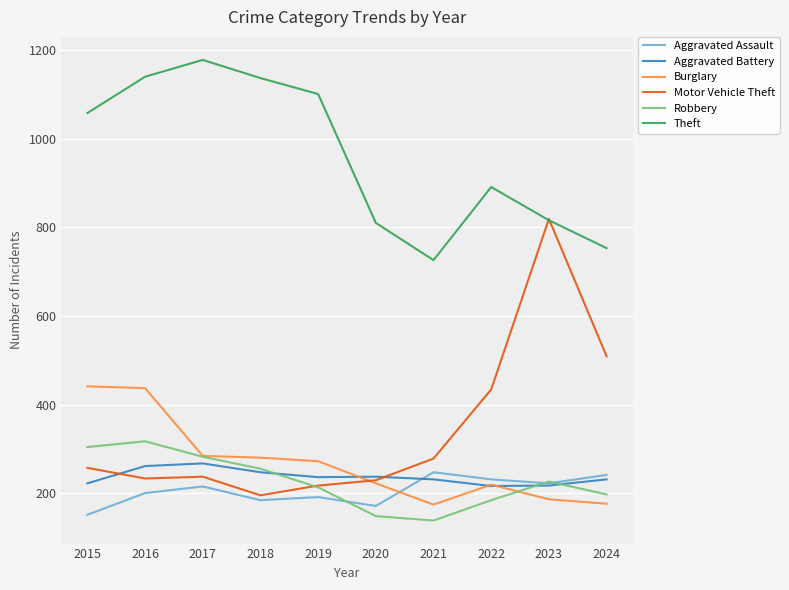

True or false: Motor Vehicle Theft and Aggravated Assault intersect in this chart.

False